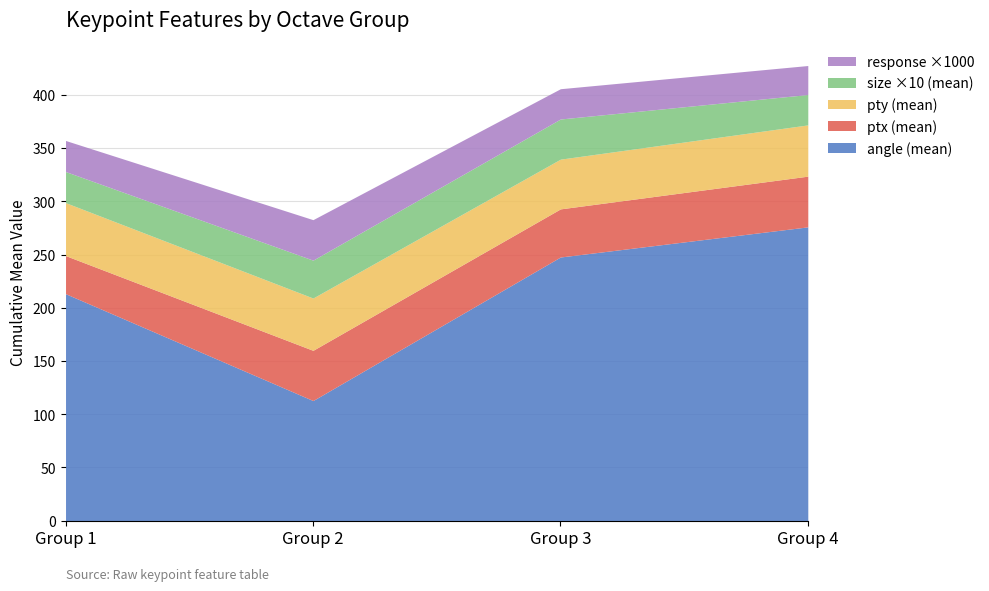

Rank the categories by angle (mean) value from lowest to highest.

Group 2, Group 1, Group 3, Group 4